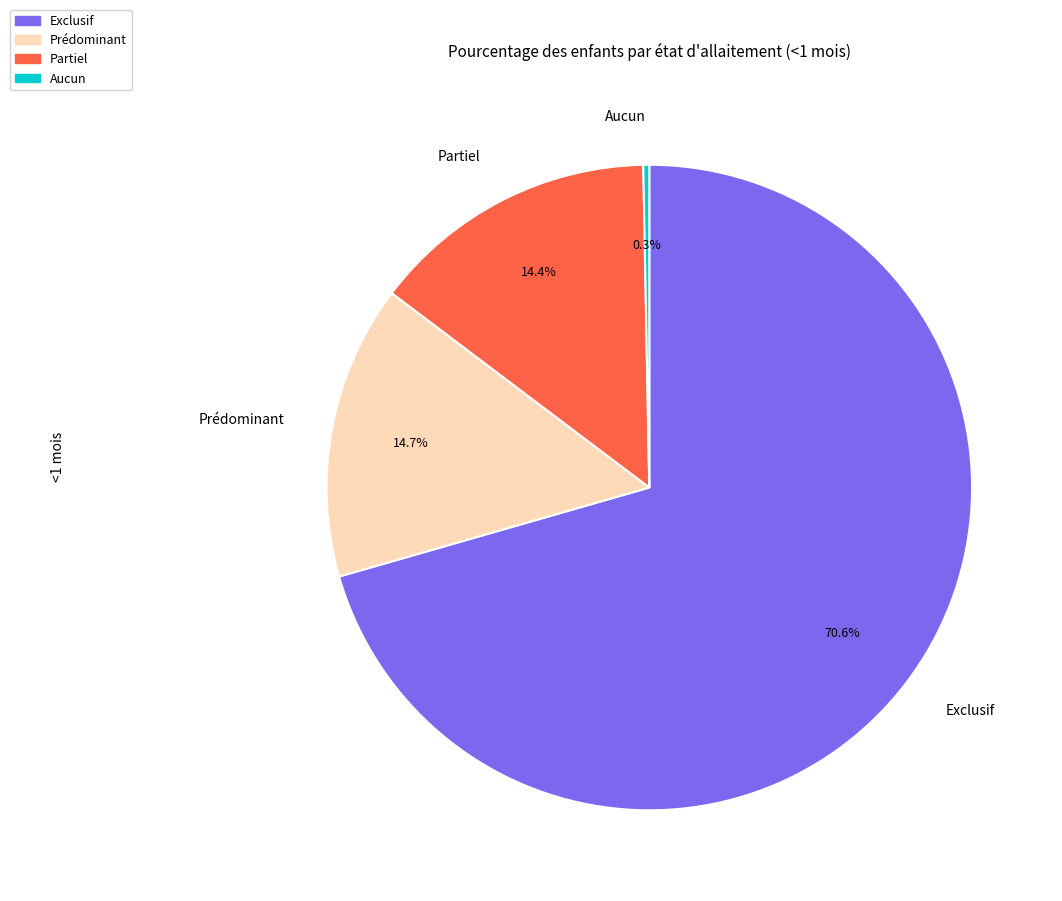

How many segments does this pie chart have?

4